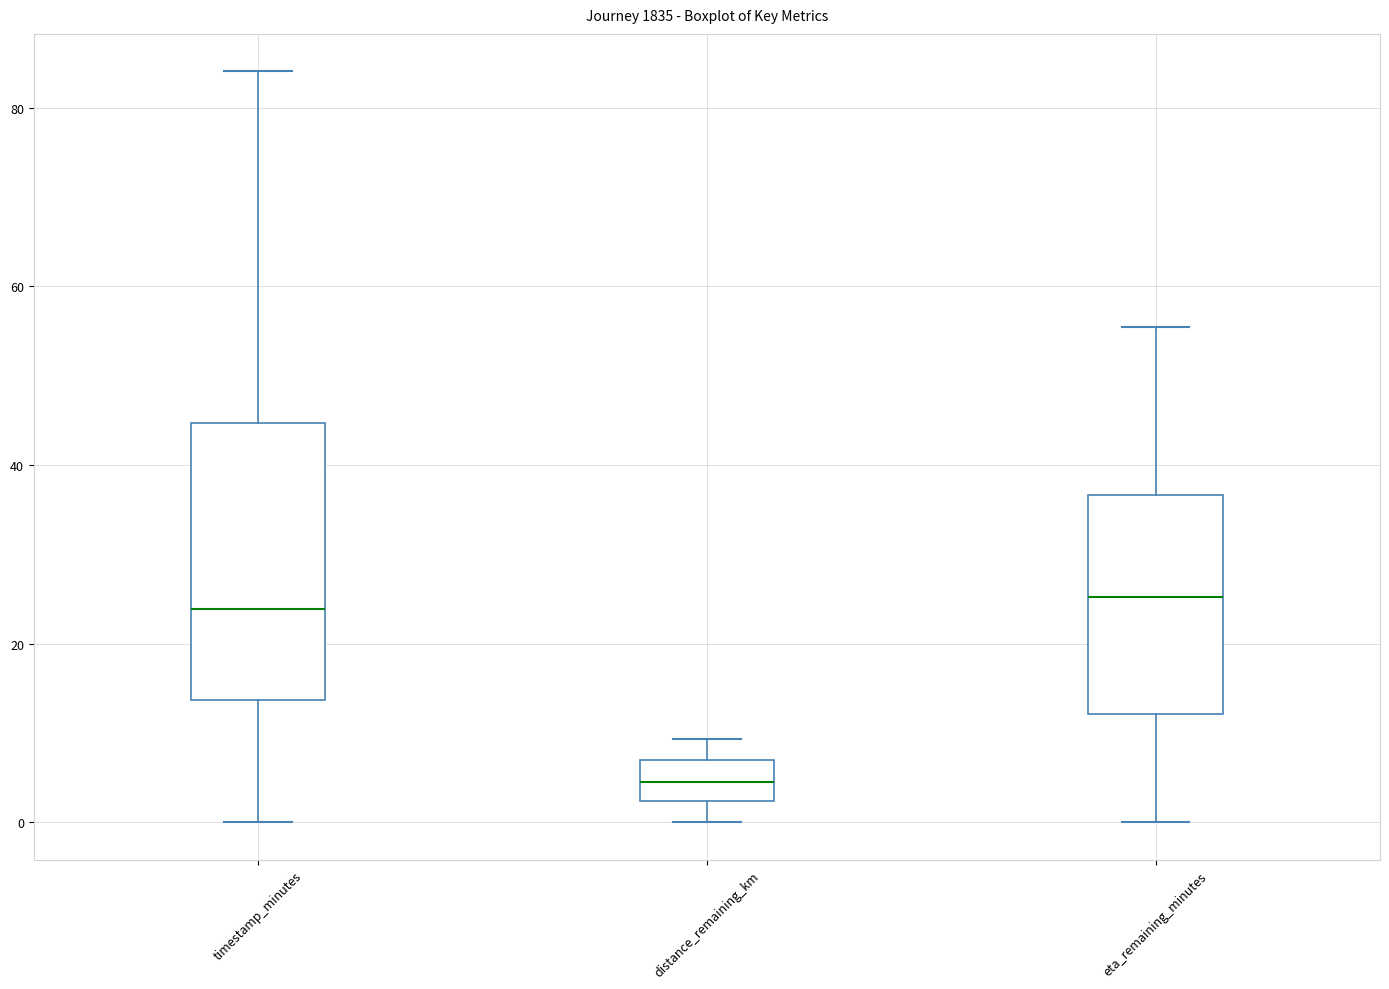

Reading left to right, read every box against the y-axis: the position of its median line, the range the box covers, and the ends of its whiskers. The values are not printed on the chart, so give them approximately, as read against the axis.

timestamp_minutes: median 24, box 14 to 44, whiskers 0 to 84
distance_remaining_km: median 4, box 2 to 8, whiskers 0 to 10
eta_remaining_minutes: median 26, box 12 to 36, whiskers 0 to 56